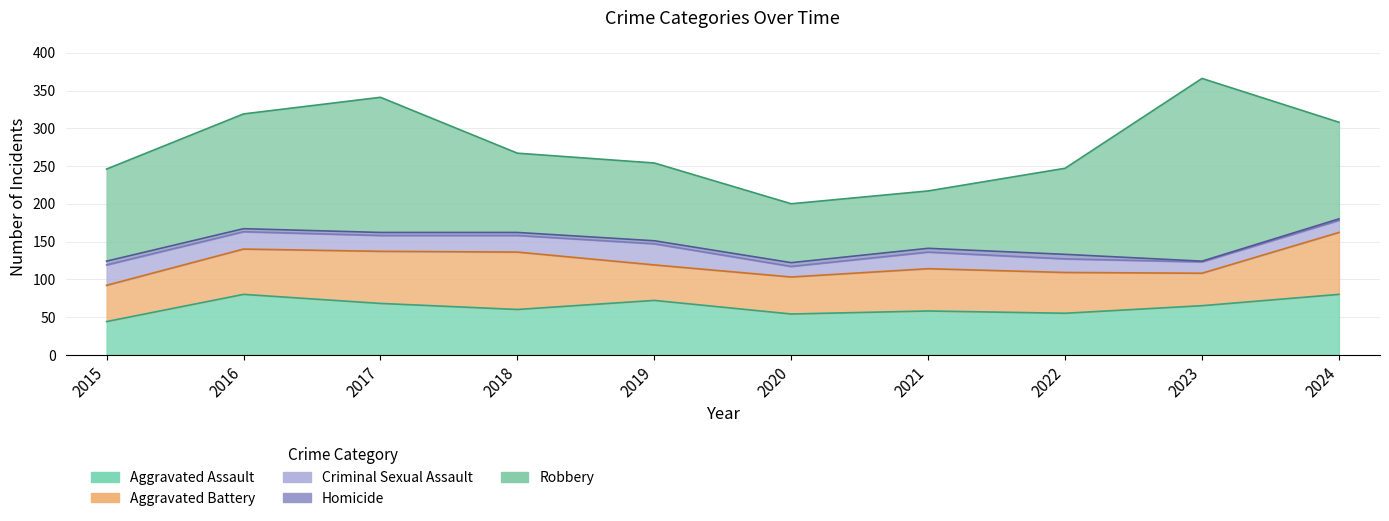

How many interior local valleys does the Homicide series have?

1